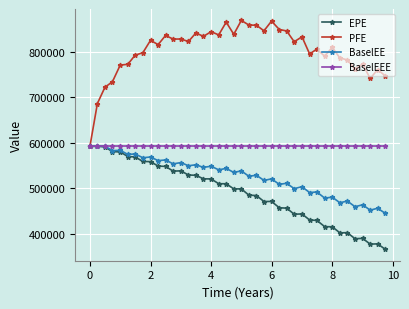

True or false: EPE has more than 0 points higher than both neighbors.

True